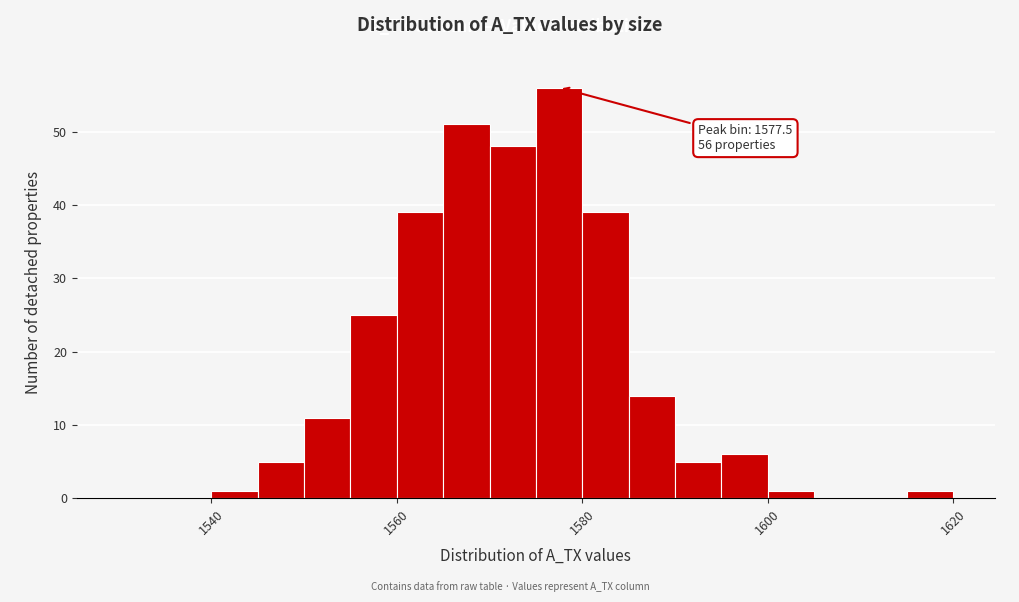

Around what value on the x-axis is the tallest bar? Give the approximate position of its centre, as read against the axis.

1578